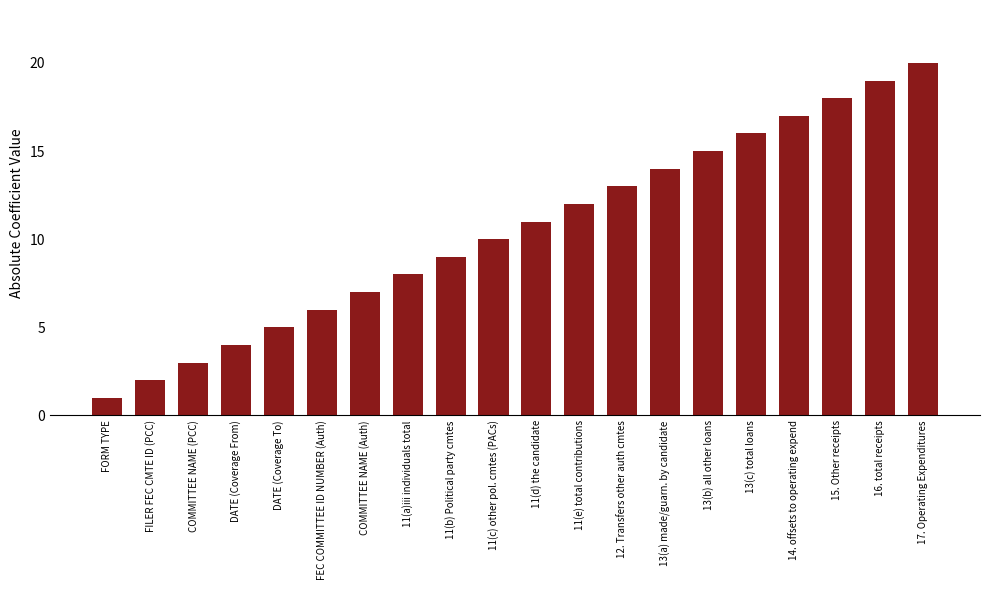

How many values are below 11?

10